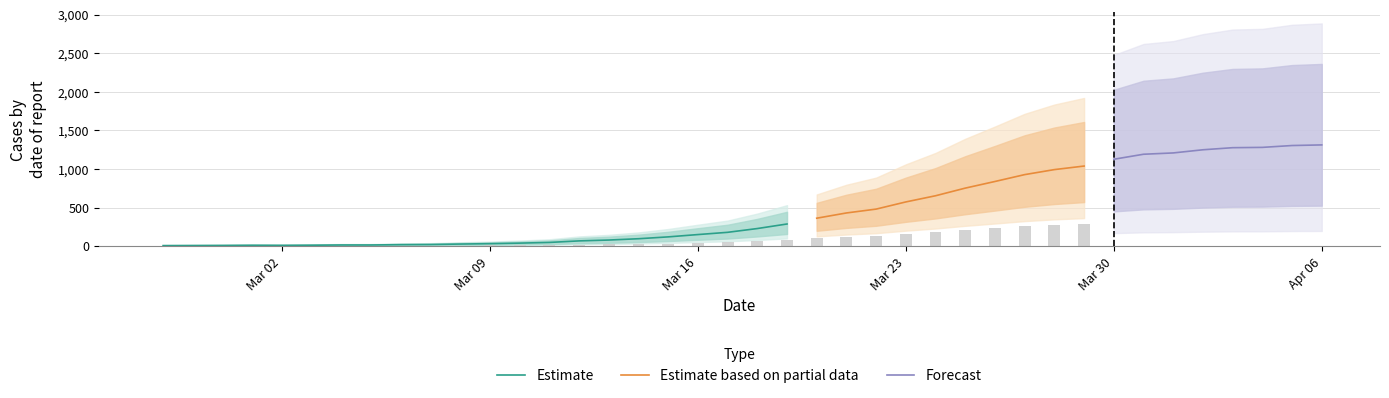

What is the greatest value displayed?

1312